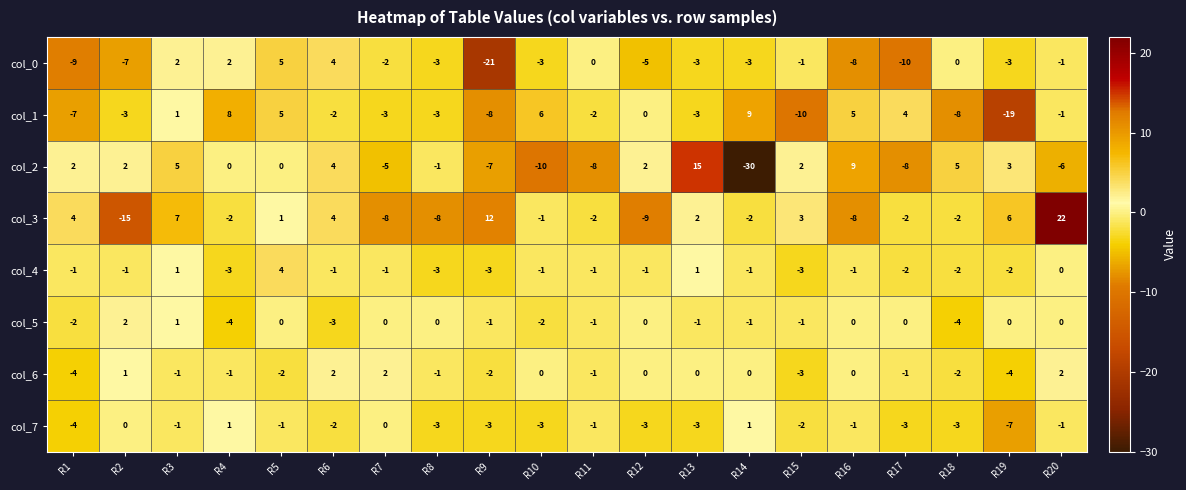

What is the difference between the col_4 values at R5 and R15?

7